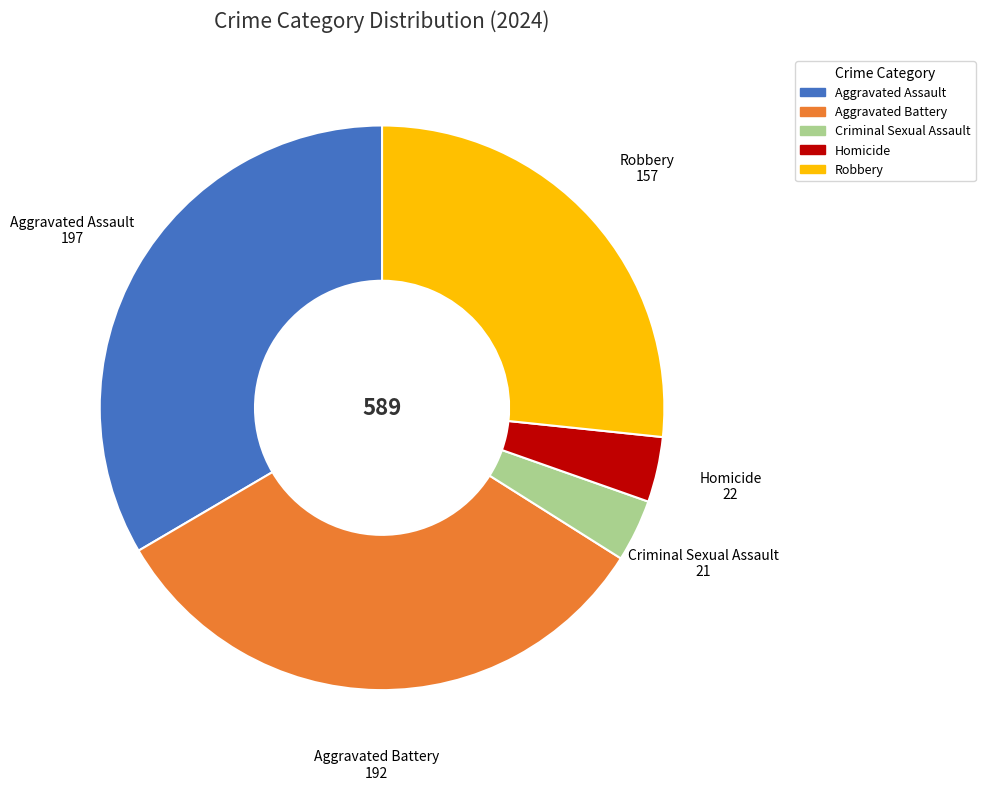

Do Aggravated Battery and Aggravated Assault together represent more than half of the pie?

Yes